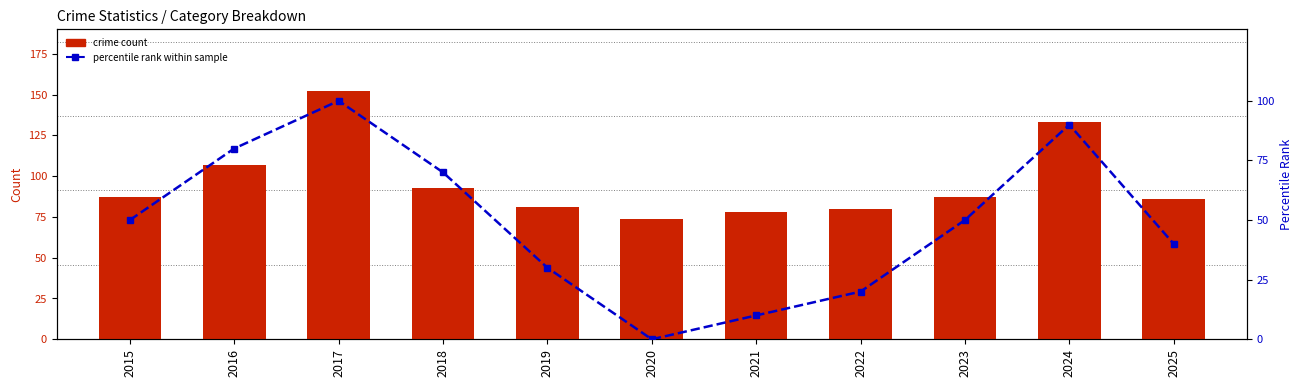

What is the average value of the crime count series?

96